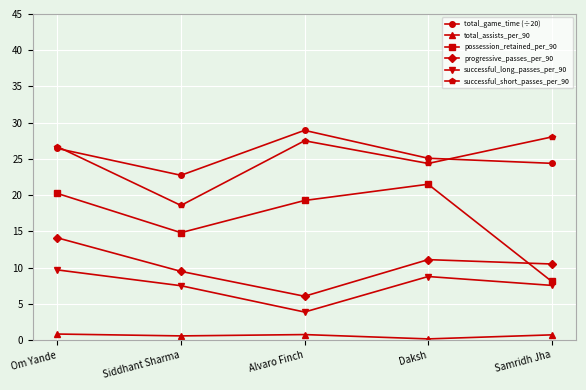

How many lines are shown in the chart?

6